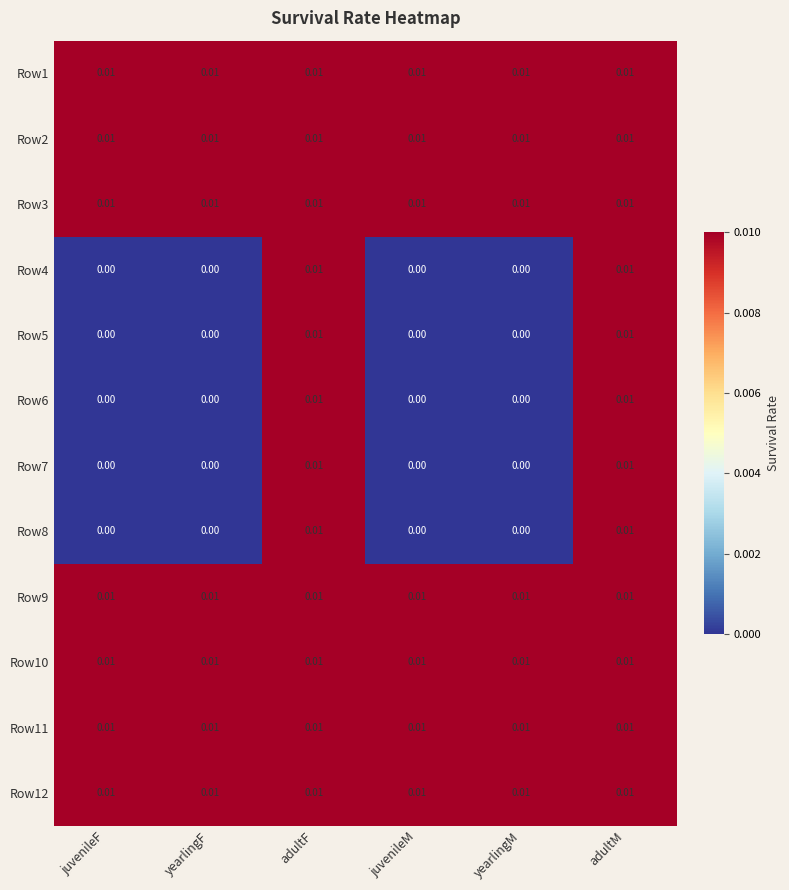

Is the value of Row7 at juvenileF greater than the value of Row3 at adultF?

No